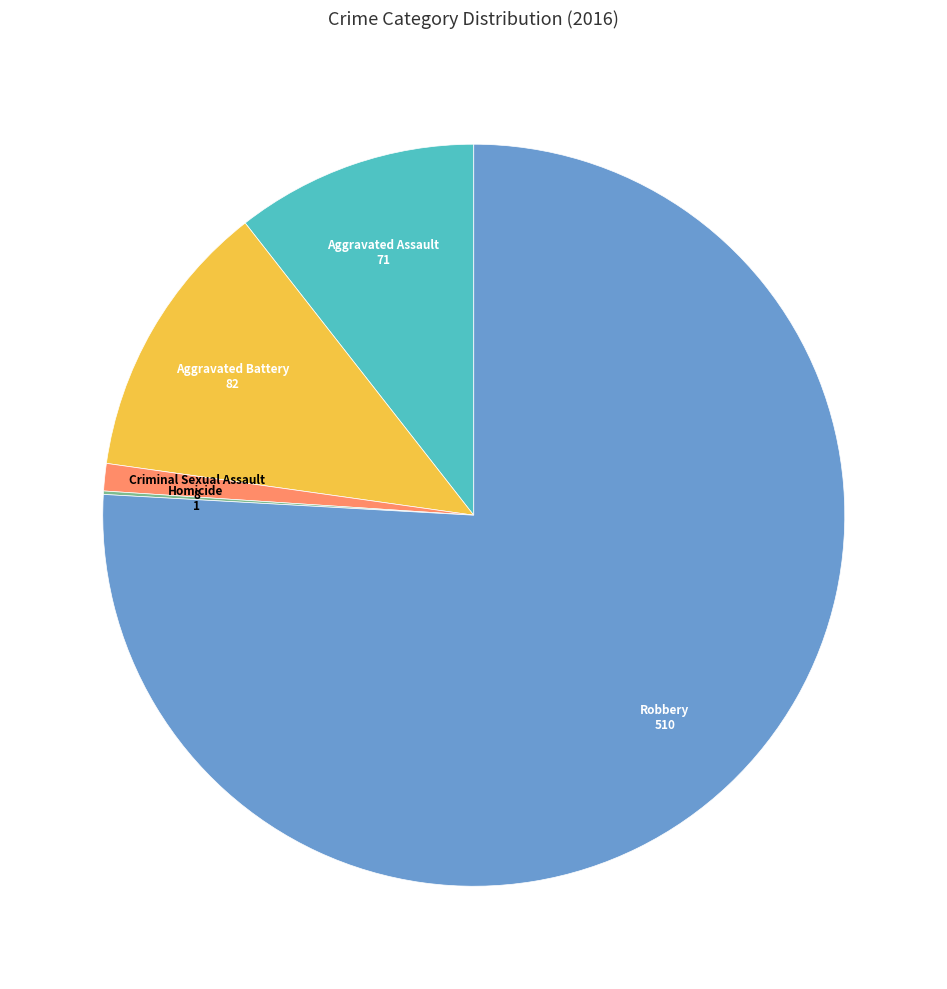

Is there a majority slice in this chart?

Yes